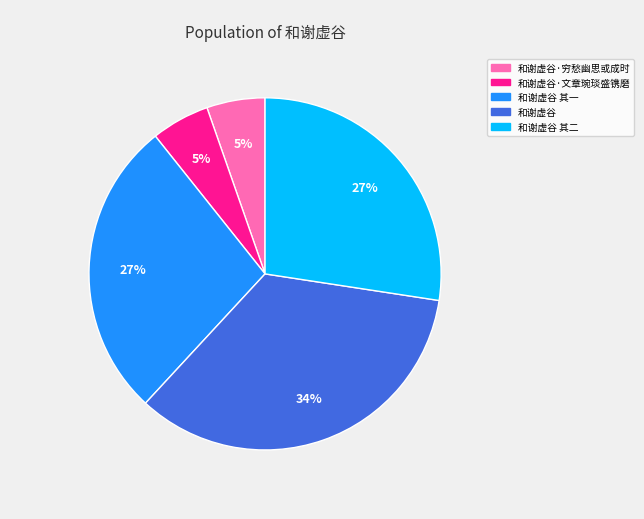

Is there any slice that represents more than half of the pie?

No